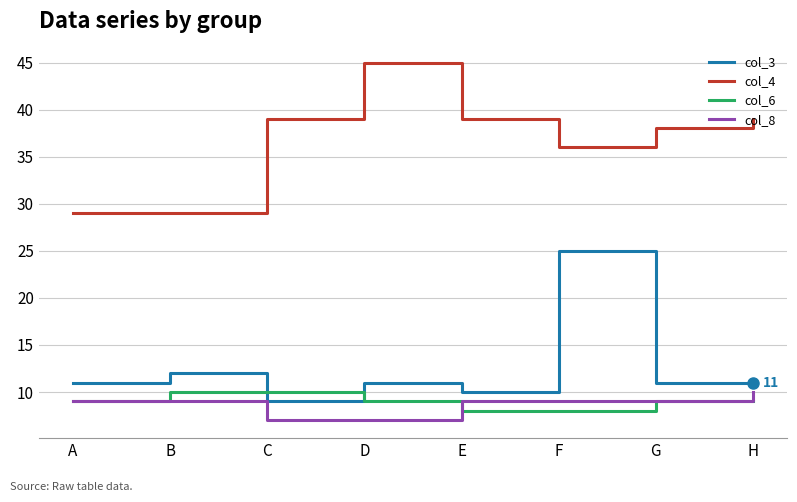

True or false: col_4 and col_8 intersect in this chart.

False